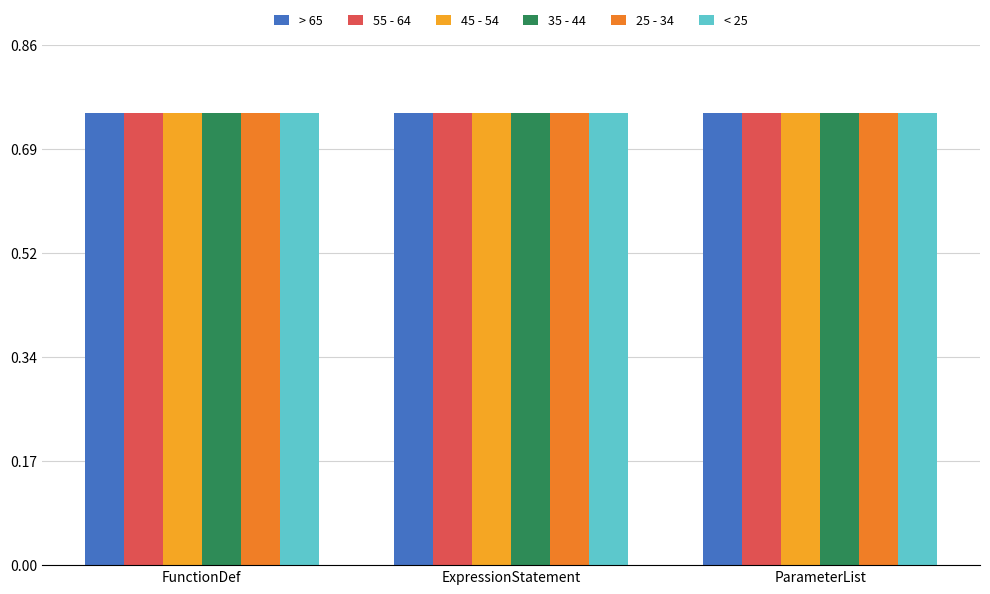

What position from the left is ParameterList?

3